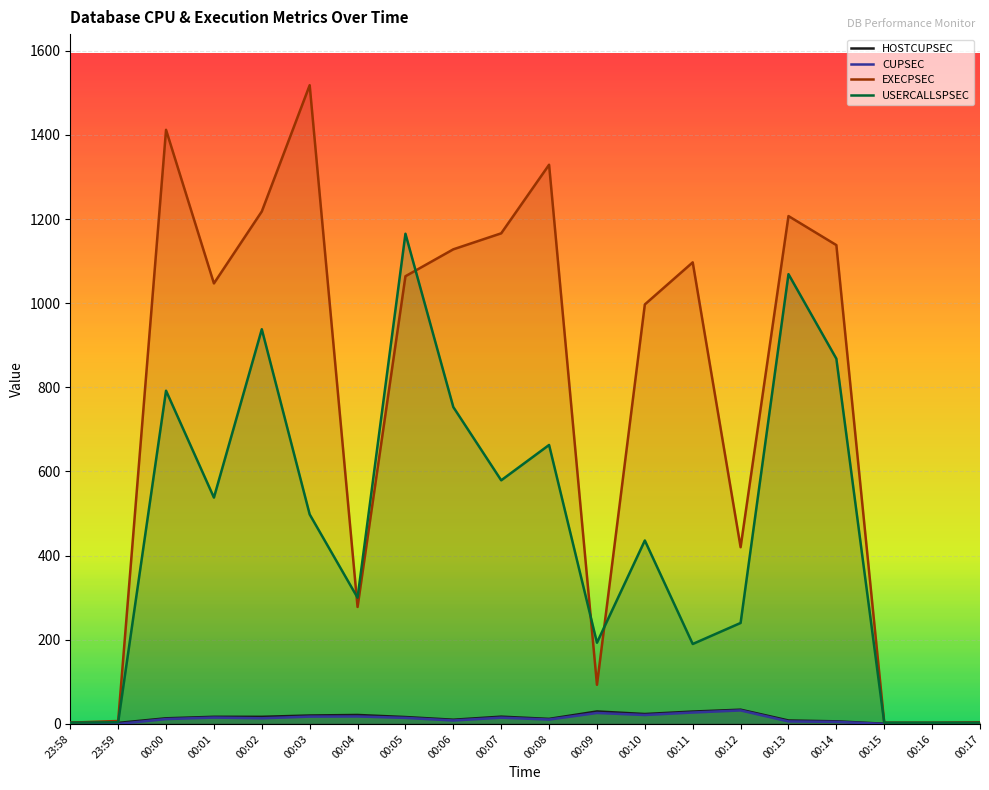

What is the label of the 17th point from the left?

00:14